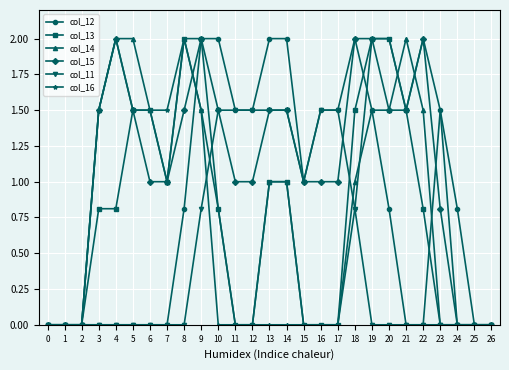

What is the sum of all col_14 values?

21.0